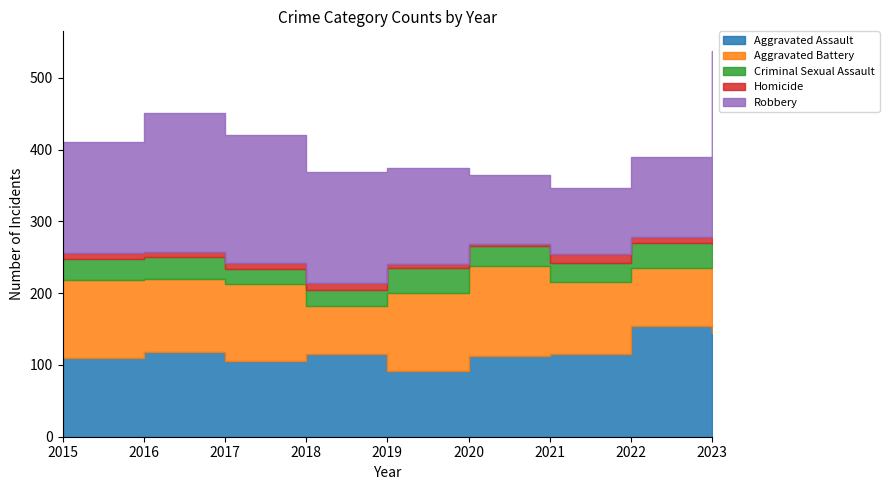

Rank the series by their maximum value, from lowest to highest.

Homicide, Criminal Sexual Assault, Aggravated Battery, Aggravated Assault, Robbery